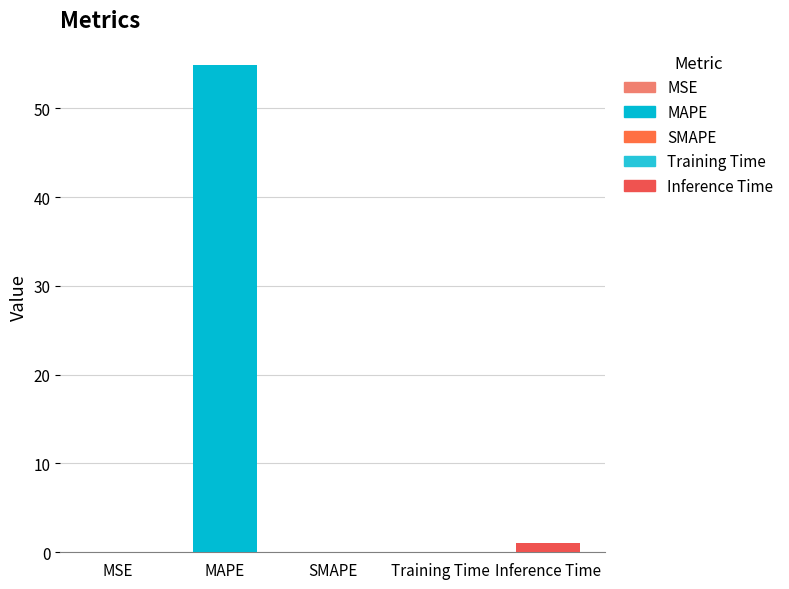

At which category does the chart reach its peak across all series?

MAPE